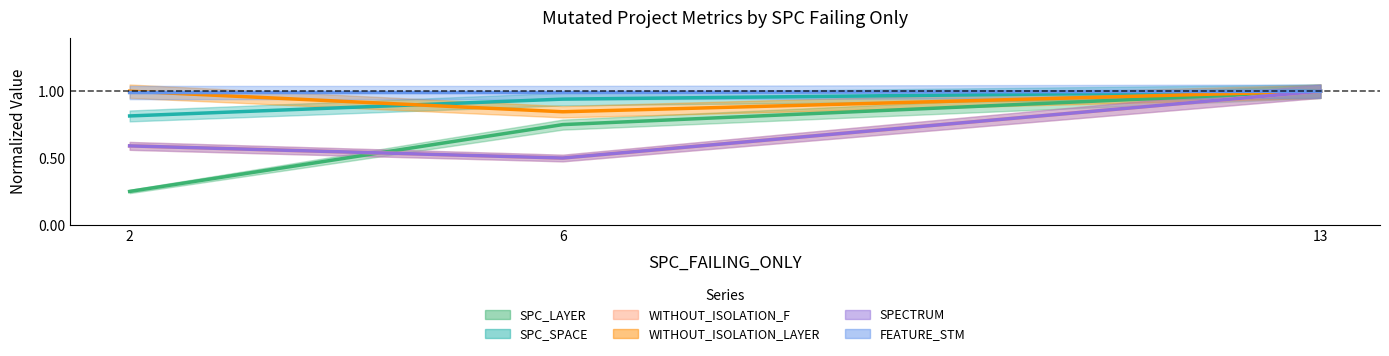

Reading left to right, what are all the values shown in this chart?

SPC_LAYER: 2=0.2	6=0.8	13=1.0
SPC_SPACE: 2=0.8	6=0.9	13=1.0
WITHOUT_ISOLATION_F: 2=0.6	6=0.5	13=1.0
WITHOUT_ISOLATION_LAYER: 2=1.0	6=0.8	13=1.0
SPECTRUM: 2=0.6	6=0.5	13=1.0
FEATURE_STM: 2=1.0	6=1.0	13=1.0